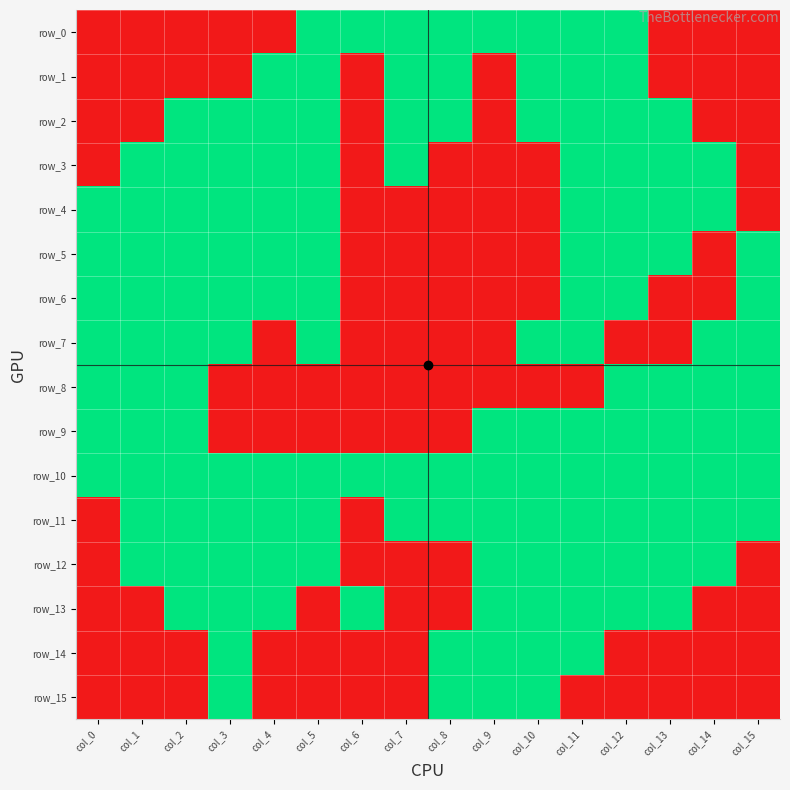

List the series in order of their peak value, highest first.

row_0, row_1, row_2, row_3, row_4, row_5, row_6, row_7, row_8, row_9, row_10, row_11, row_12, row_13, row_14, row_15